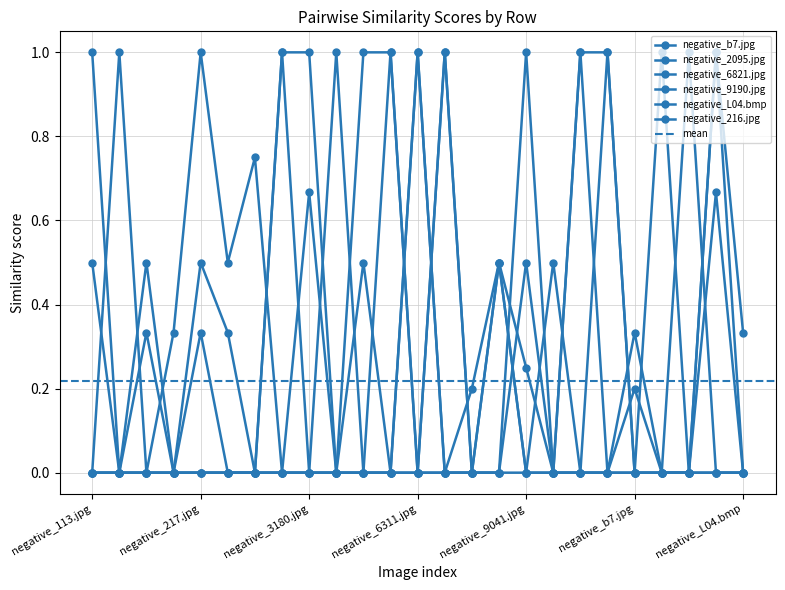

Which series has the largest total across all categories?

negative_b7.jpg